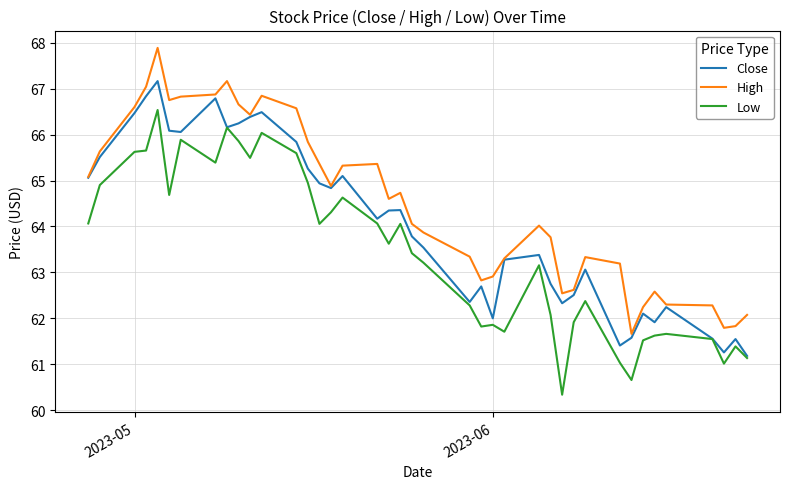

Is this an area chart (filled region under the line)?

No